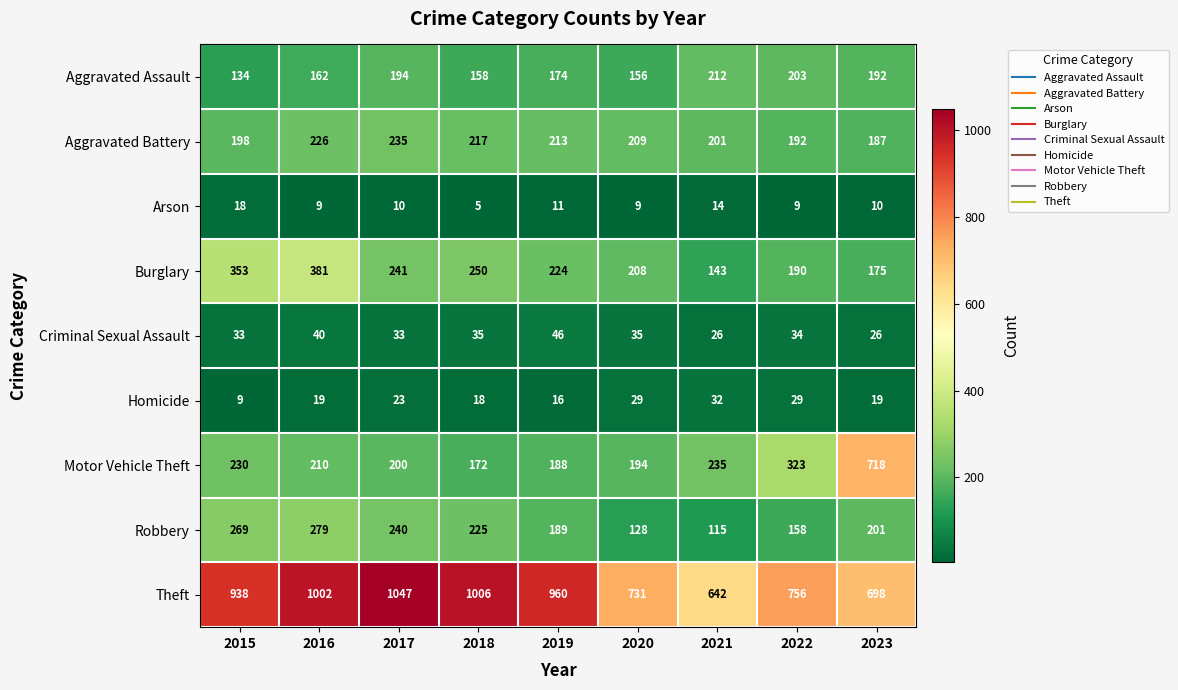

At 2016, list the series in order from smallest to largest.

Arson, Homicide, Criminal Sexual Assault, Aggravated Assault, Motor Vehicle Theft, Aggravated Battery, Robbery, Burglary, Theft